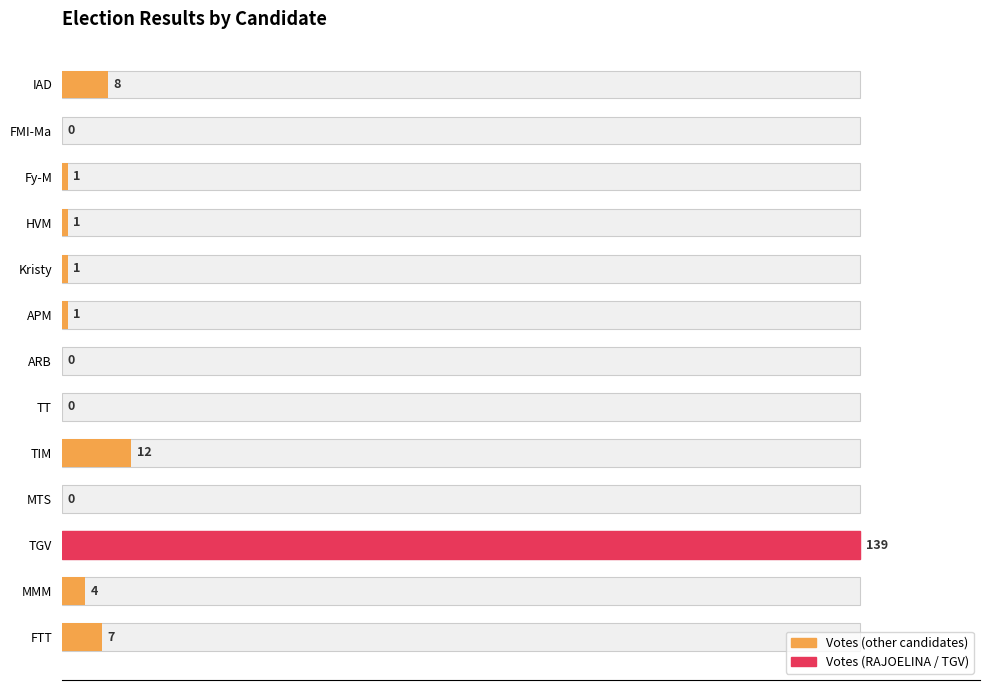

What position from the right is FMI-Ma?

2